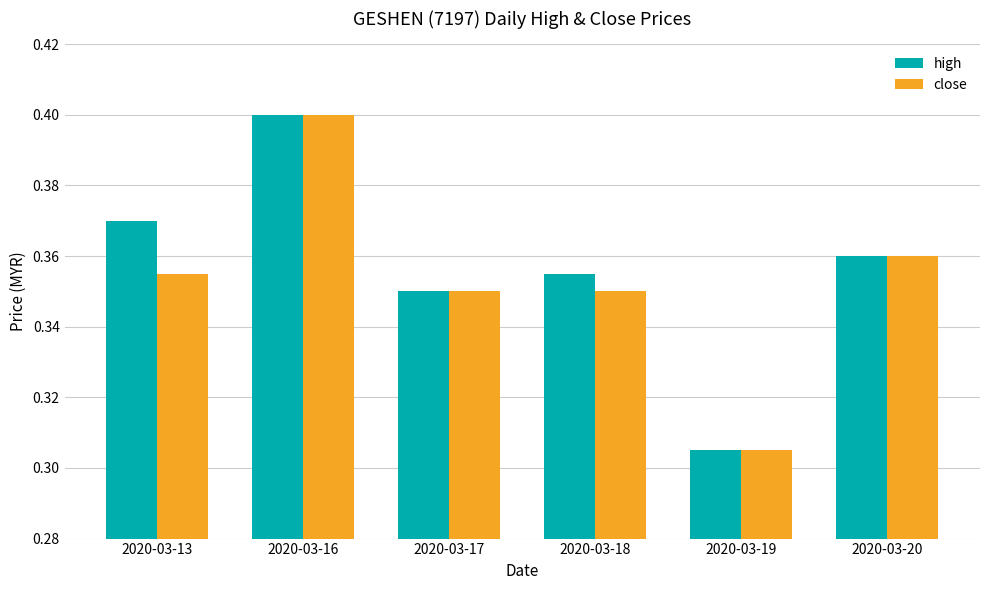

Is it true that high equals 0.4 at 2020-03-18?

True